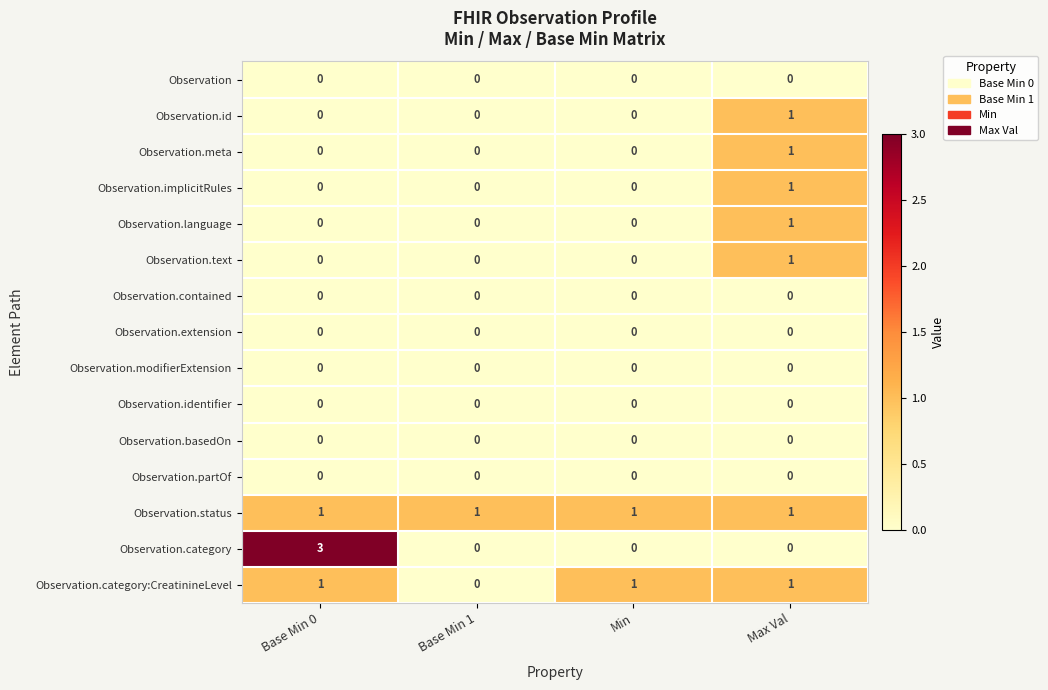

At which category does the chart reach its peak across all series?

Base Min 0